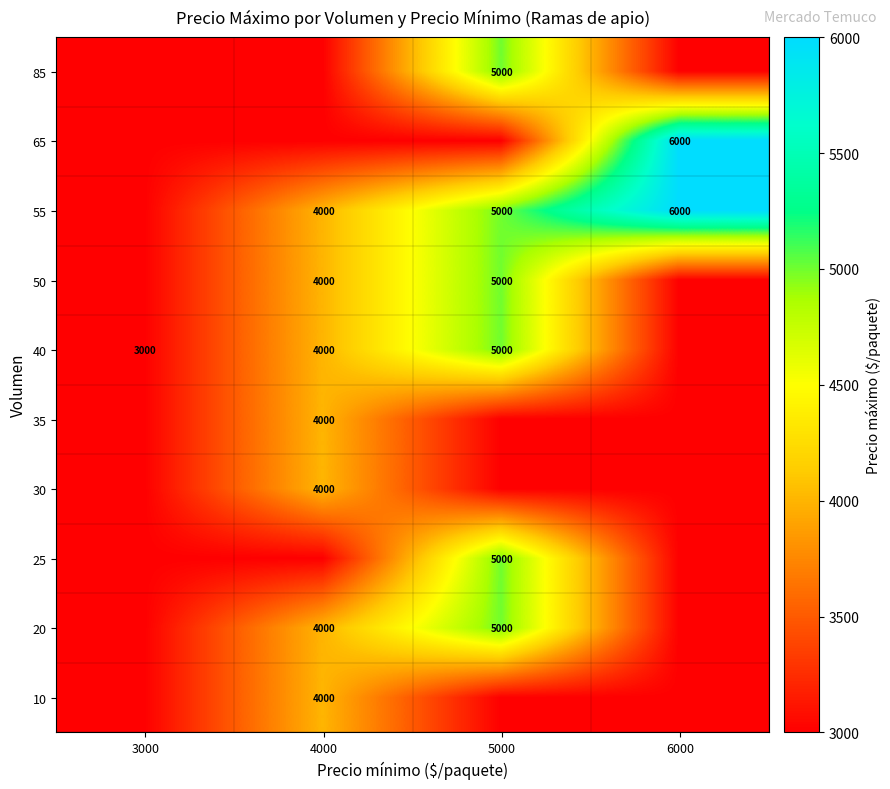

Reading right to left, extract all data points from this chart.

row_0: 6000=3000	5000=3000	4000=4000	3000=3000
row_1: 6000=3000	5000=5000	4000=4000	3000=3000
row_2: 6000=3000	5000=5000	4000=3000	3000=3000
row_3: 6000=3000	5000=3000	4000=4000	3000=3000
row_4: 6000=3000	5000=3000	4000=4000	3000=3000
row_5: 6000=3000	5000=5000	4000=4000	3000=3000
row_6: 6000=3000	5000=5000	4000=4000	3000=3000
row_7: 6000=6000	5000=5000	4000=4000	3000=3000
row_8: 6000=6000	5000=3000	4000=3000	3000=3000
row_9: 6000=3000	5000=5000	4000=3000	3000=3000